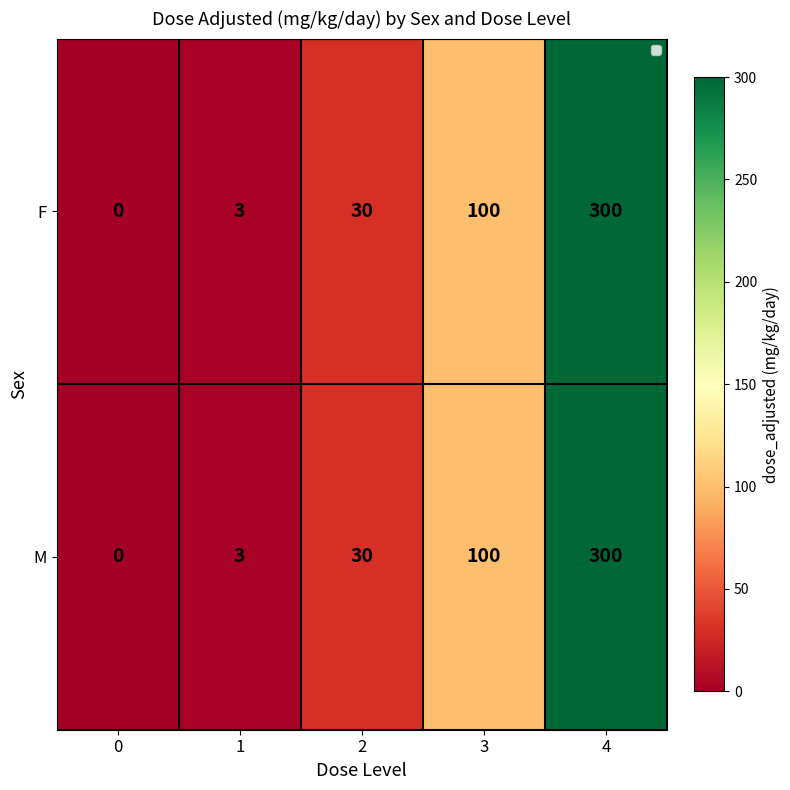

At which category is the sum across all series the highest?

4